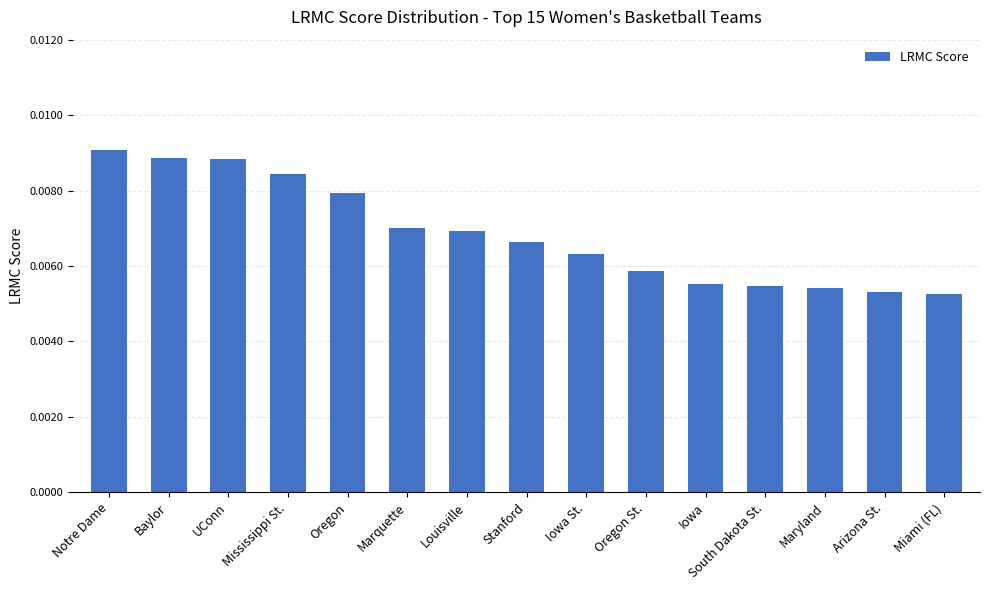

Between Iowa St. and Marquette, which is larger?

Marquette